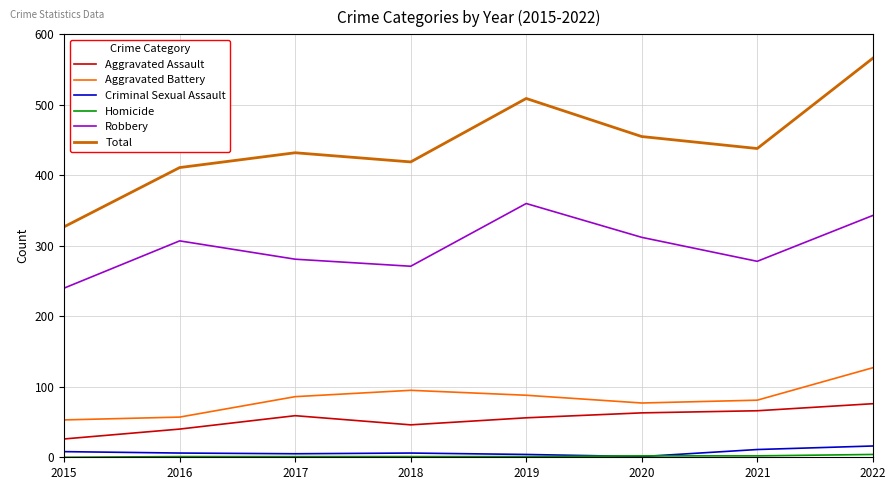

True or false: Aggravated Assault and Aggravated Battery intersect in this chart.

False